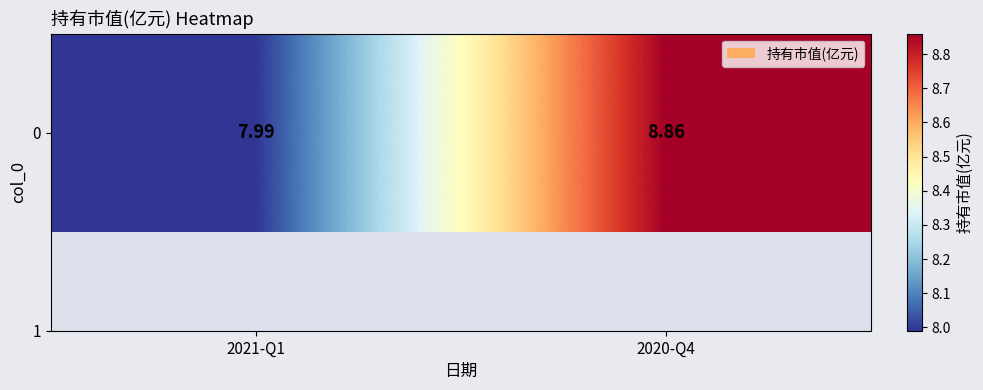

What is the minimum value shown in the chart?

8.0